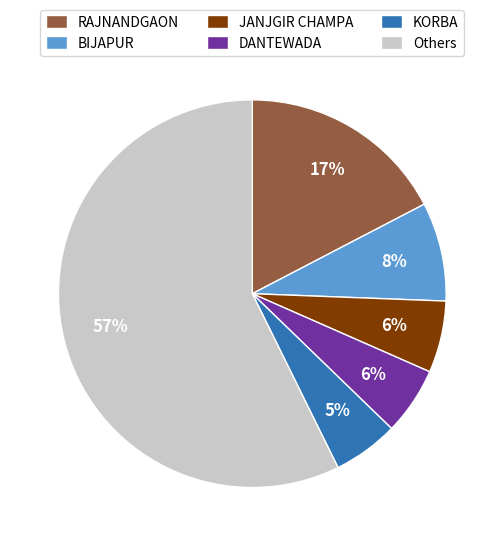

Is the sum of JANJGIR CHAMPA and KORBA greater than half?

No